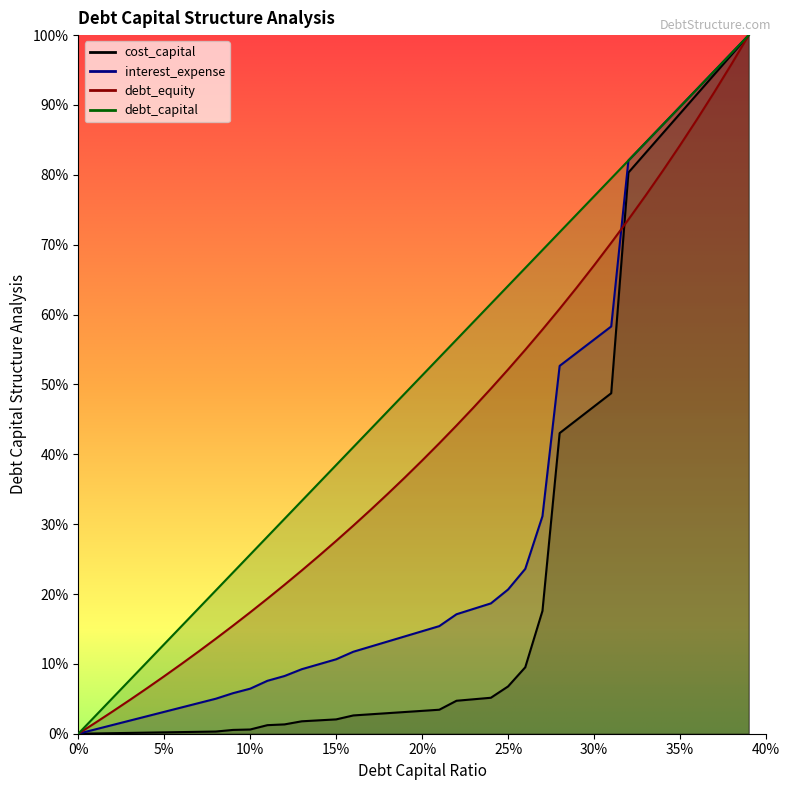

True or false: cost_capital and interest_expense intersect in this chart.

False